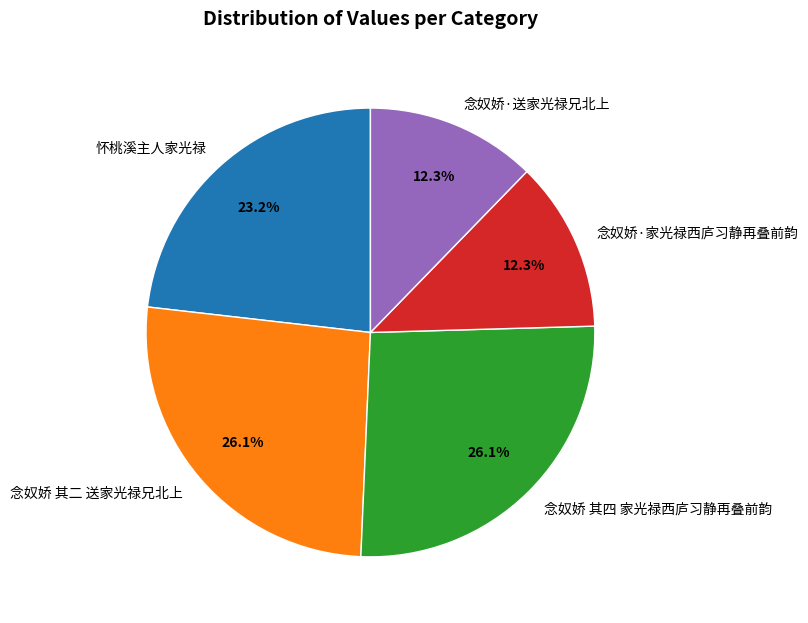

What is the ratio of the value at 怀桃溪主人家光禄 to the value at 念奴娇·送家光禄兄北上?

1.9